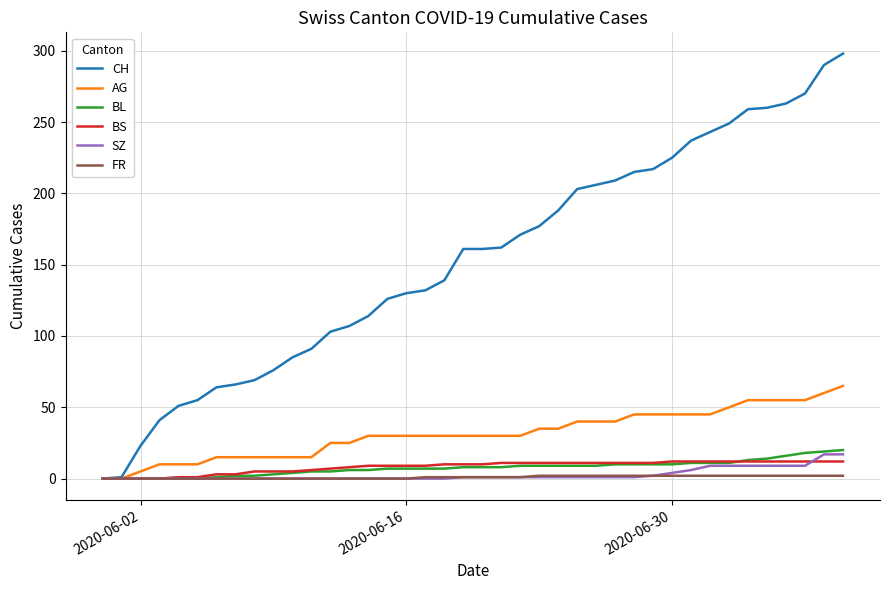

Which series has the largest total across all categories?

CH